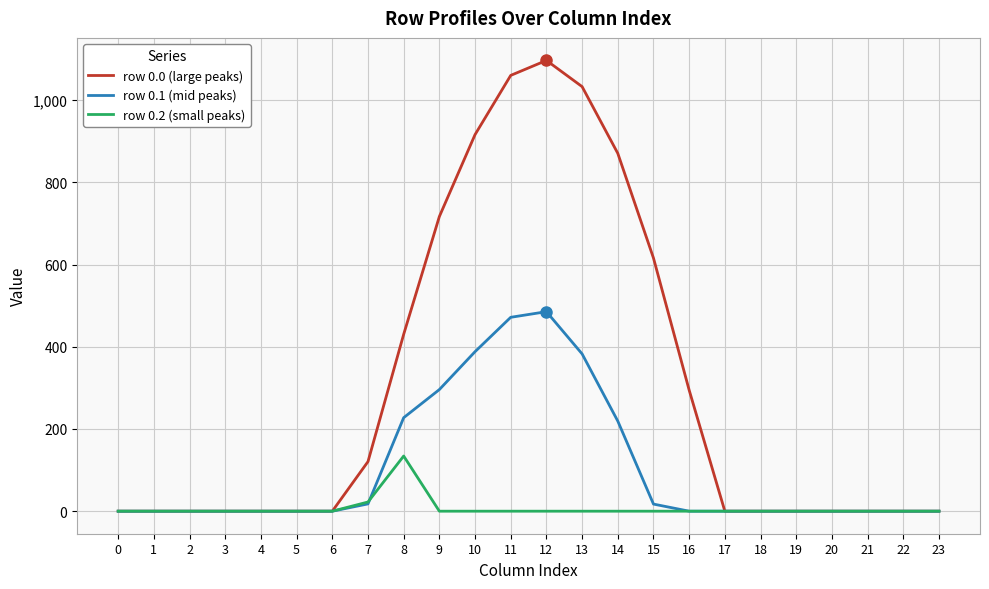

Rank the series by their maximum value, from lowest to highest.

row 0.2 (small peaks), row 0.1 (mid peaks), row 0.0 (large peaks)